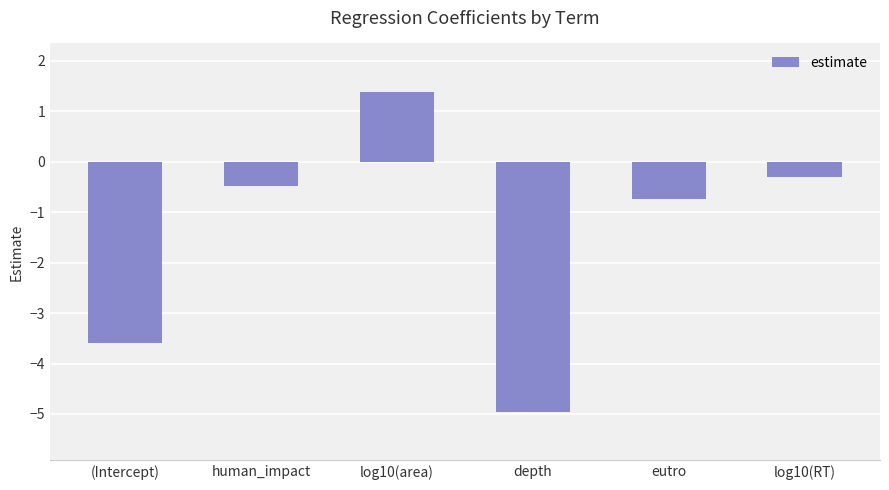

The value at eutro is -0.7. True or false?

True